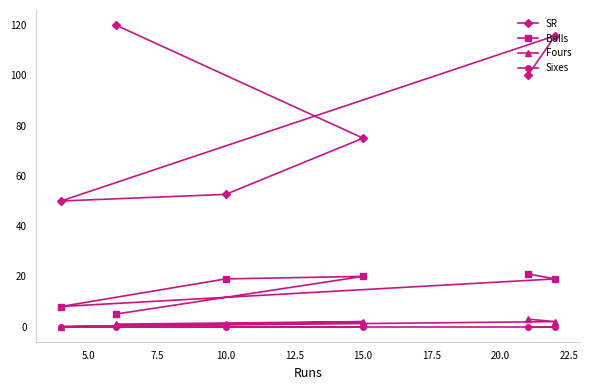

Which series has the largest total across all categories?

SR